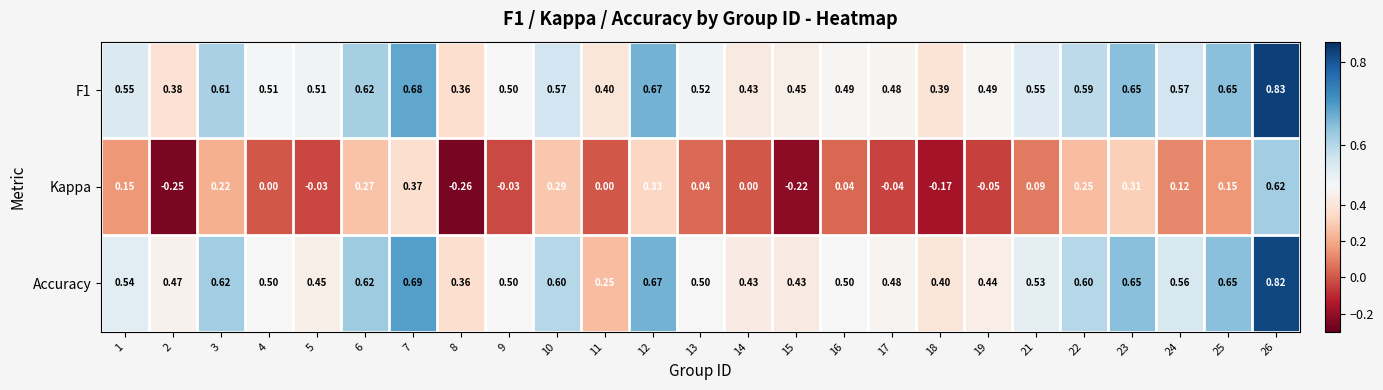

Which series has the largest range (max minus min)?

Kappa